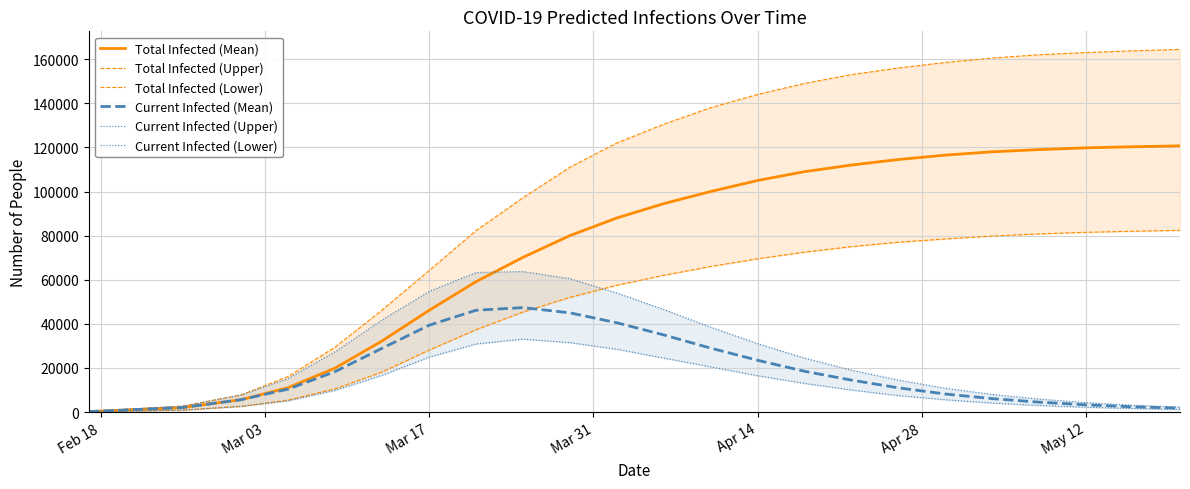

What is the maximum value for Total Infected (Mean)?

120700